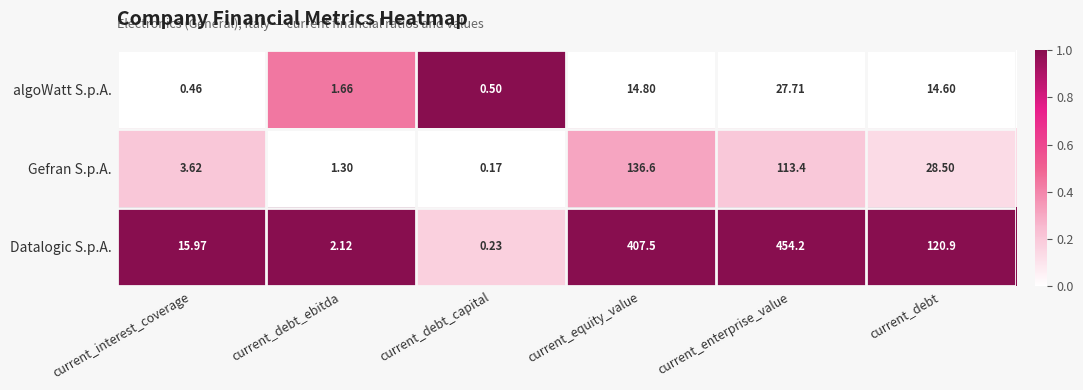

At which label is Datalogic S.p.A. closest to 227?

current_debt